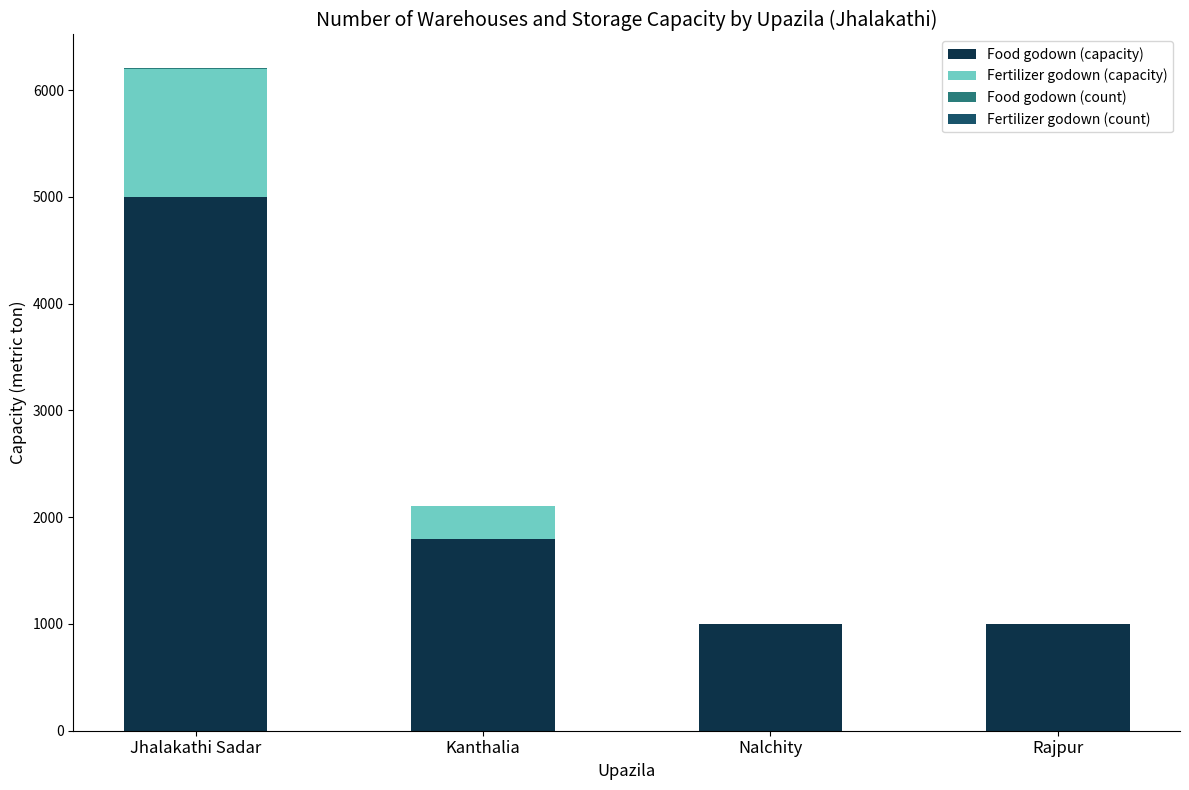

What is the total value across all series at Kanthalia?

2106